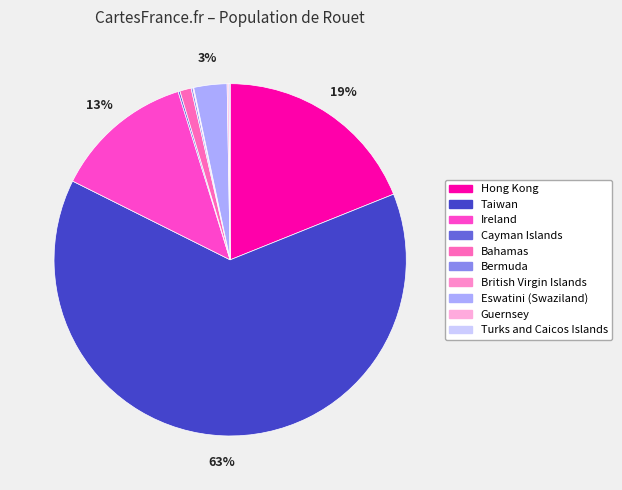

How many slices are in this pie chart?

10